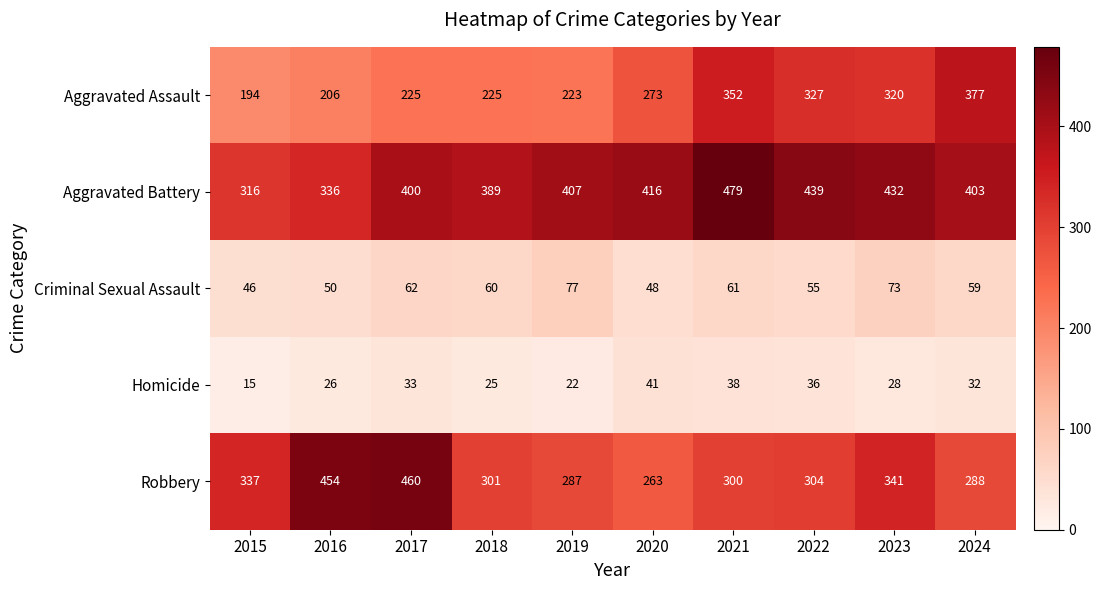

At which label is Robbery closest to 361?

2023